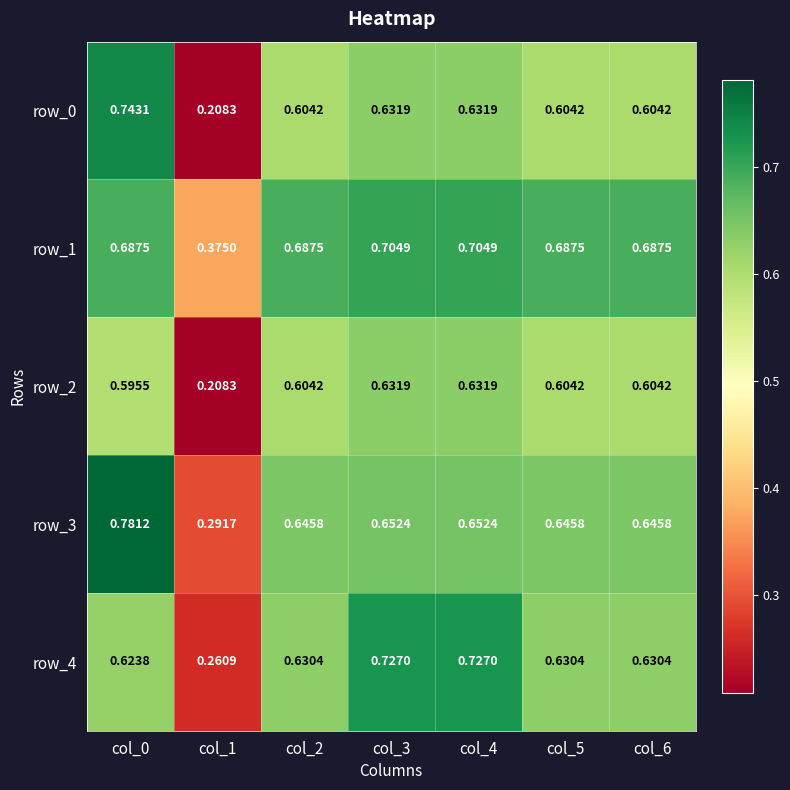

Is the value of row_0 at col_5 greater than the value of row_3 at col_1?

Yes